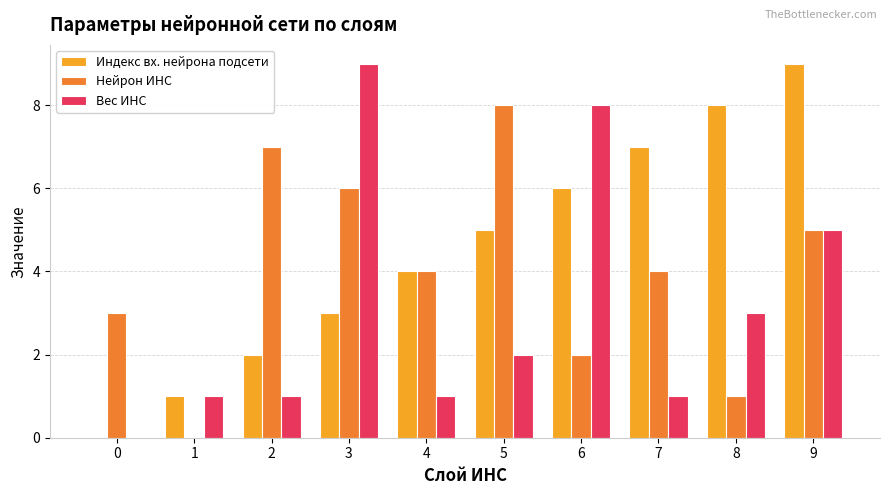

What value does the Вес ИНС series have at 4?

1